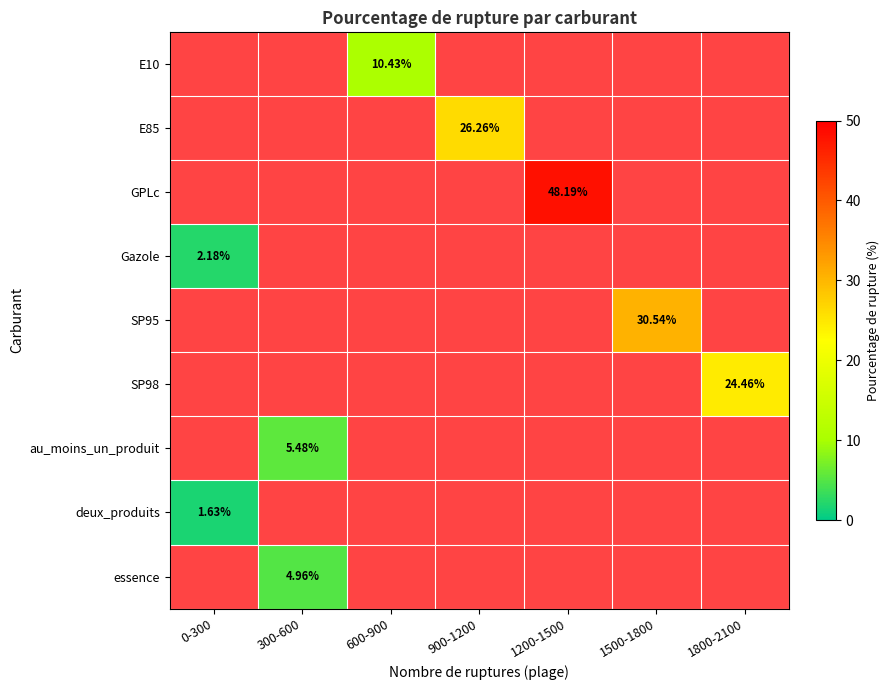

What is the greatest value displayed?

48.2